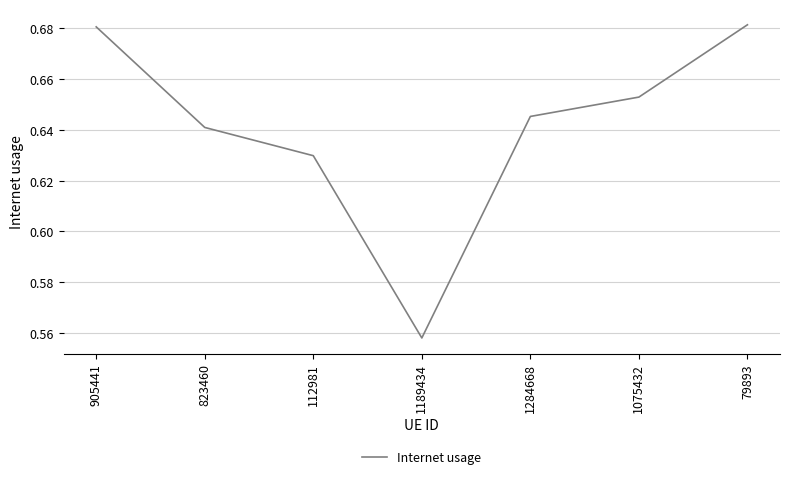

Where is the data nearest to the value 0?

1189434